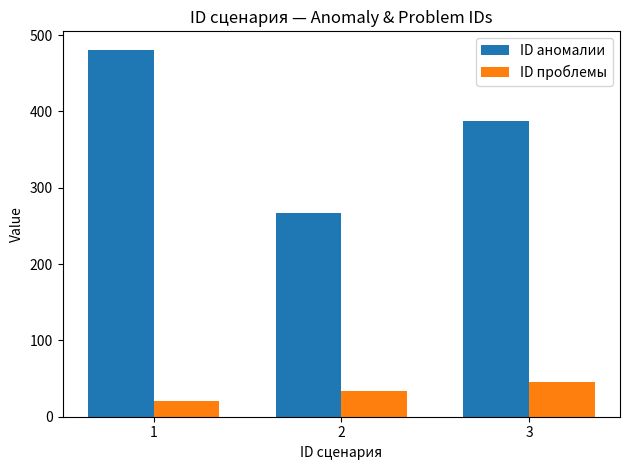

The value of ID проблемы at 2 is 34. True or false?

True